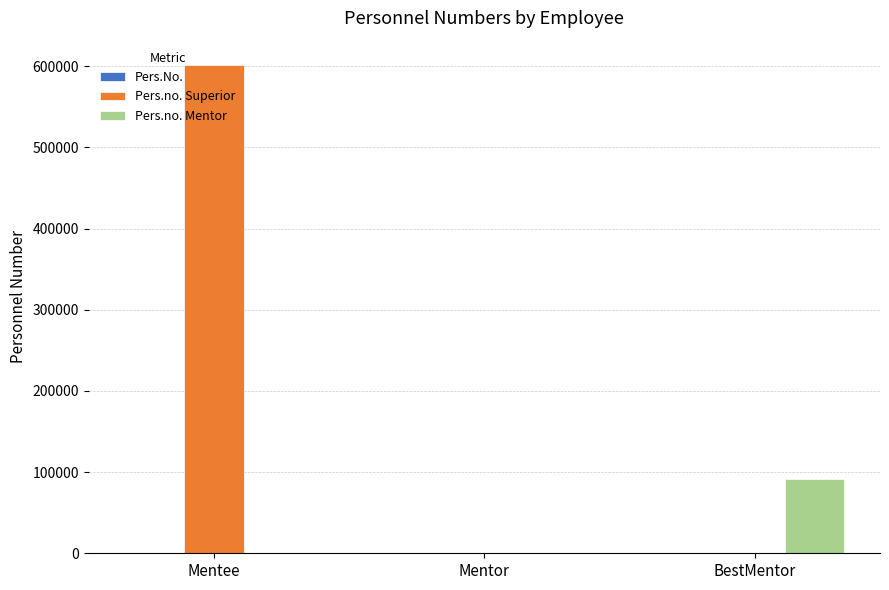

Between Mentor and BestMentor, which series saw the biggest shift?

Pers.no. Mentor